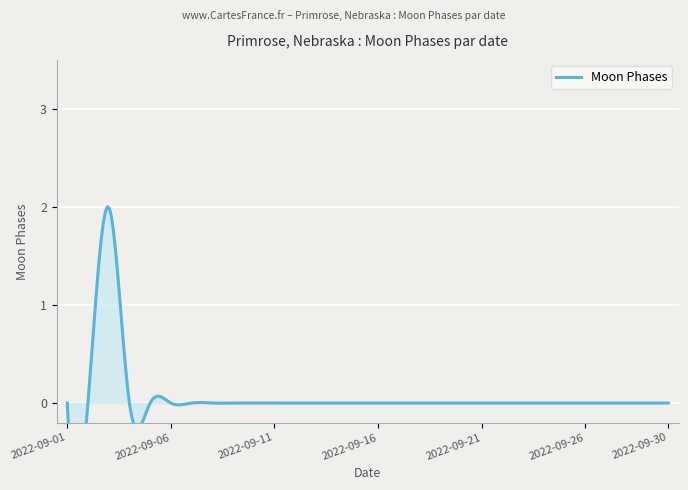

Count the number of values greater than 0.

1